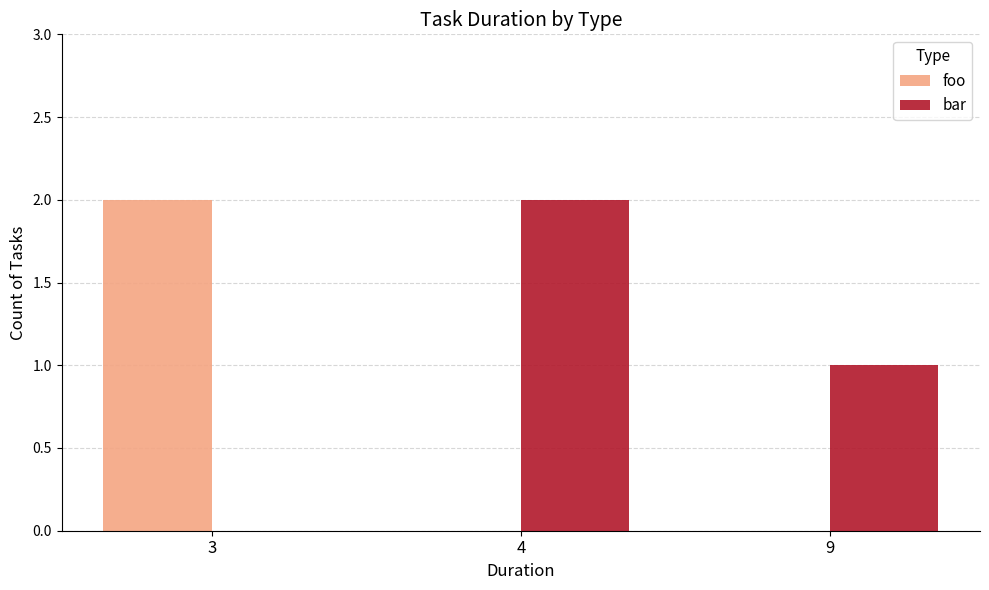

What is the average value of the foo series?

1